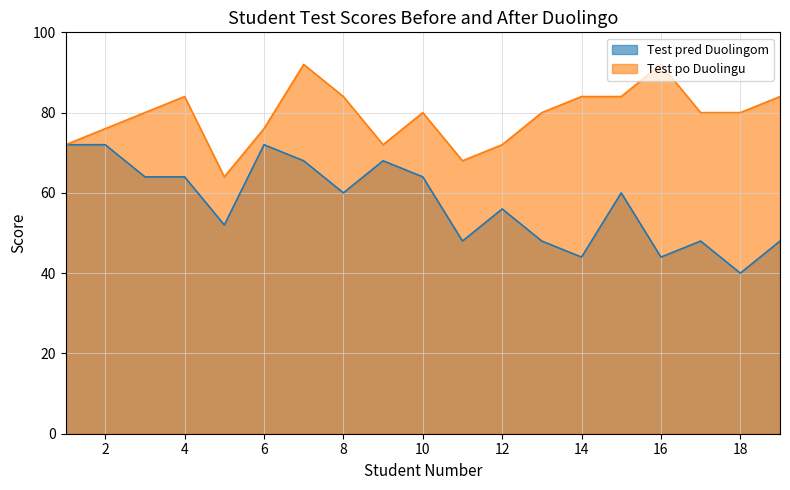

What is the sum of all Test po Duolingu values?

1504